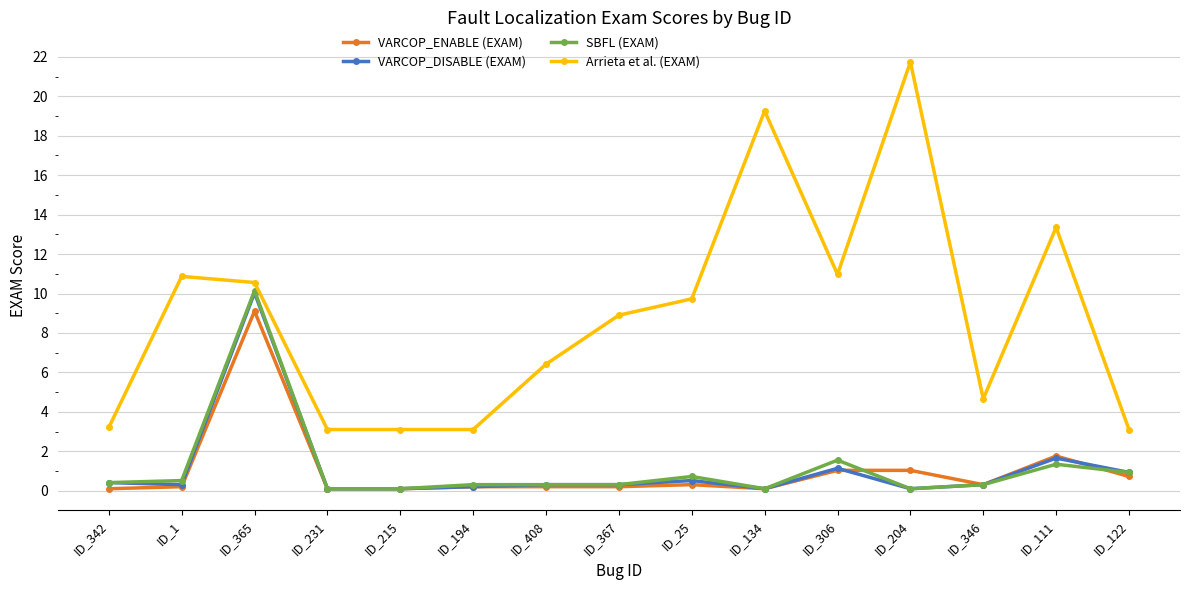

What is the maximum value for Arrieta et al. (EXAM)?

21.7